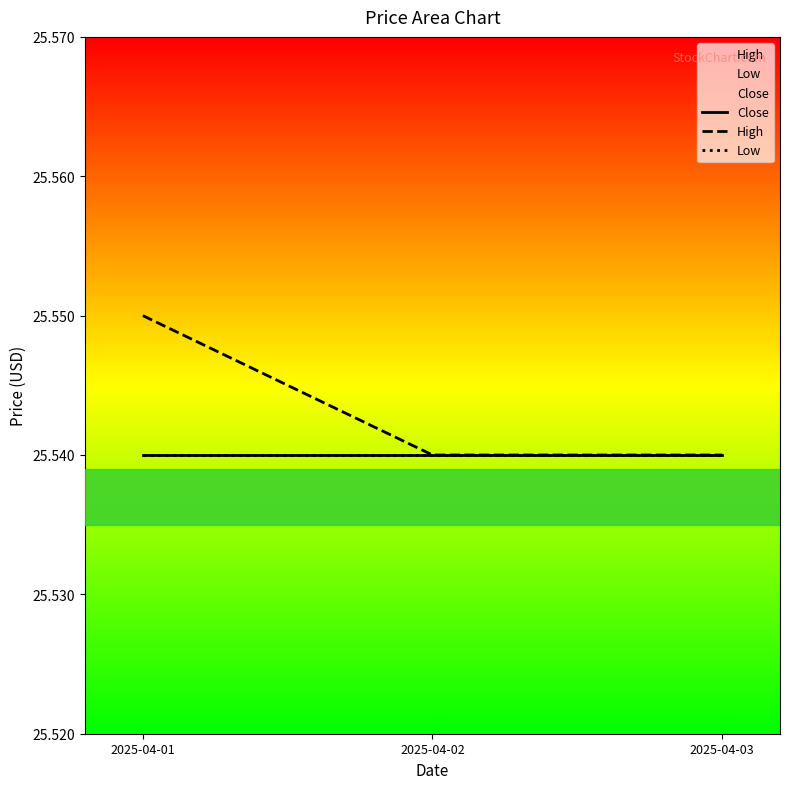

At which category is the sum across all series the highest?

2025-04-01